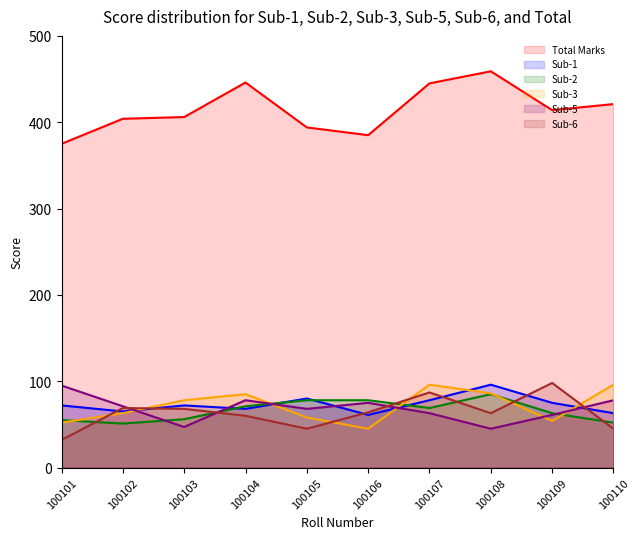

Rank the categories by Sub-3 value from highest to lowest.

100107, 100110, 100108, 100104, 100103, 100102, 100105, 100109, 100101, 100106